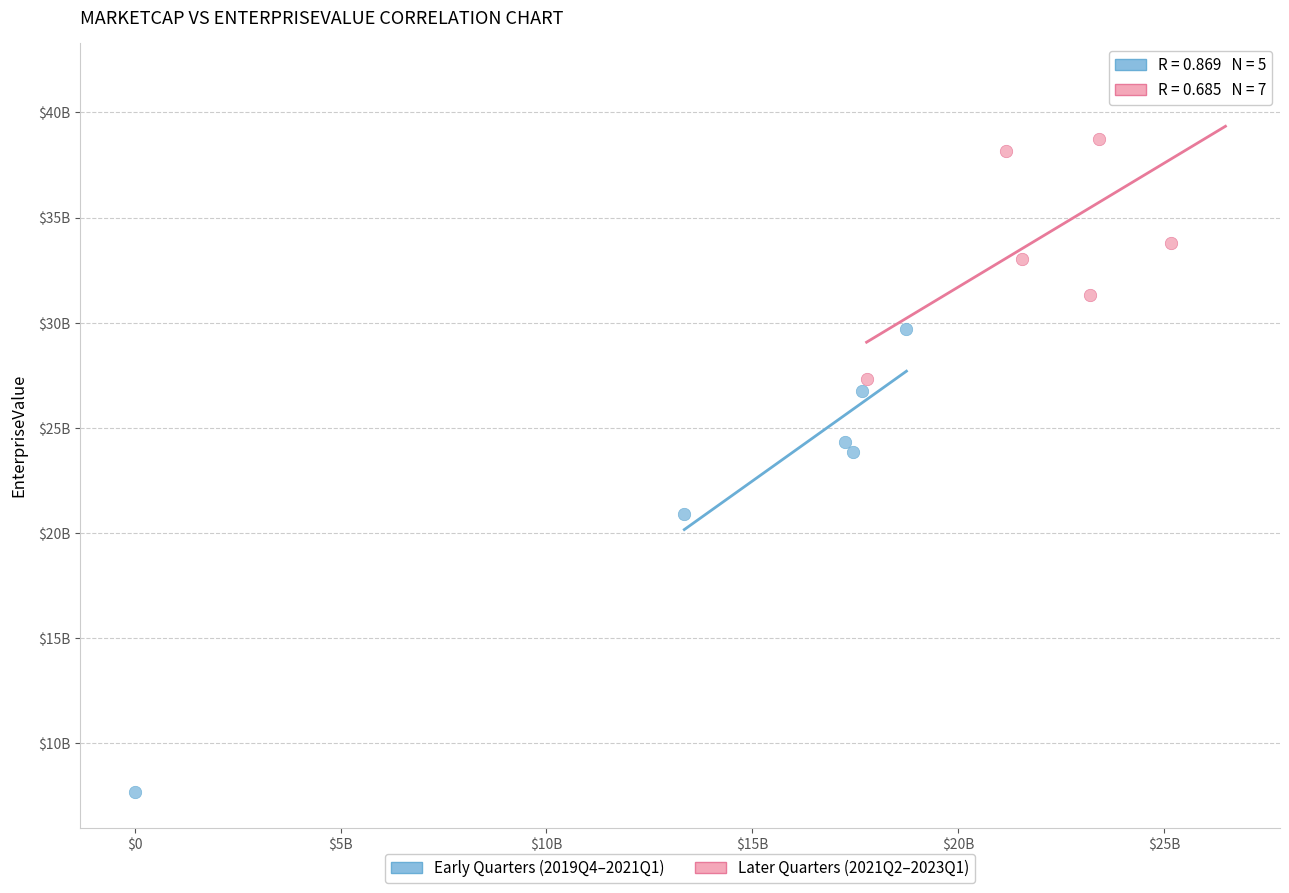

Which series reaches the maximum Y coordinate?

Later Quarters (2021Q2–2023Q1)